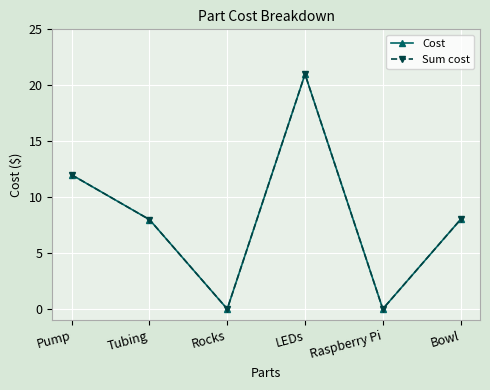

Does the chart have visible grid lines?

Yes